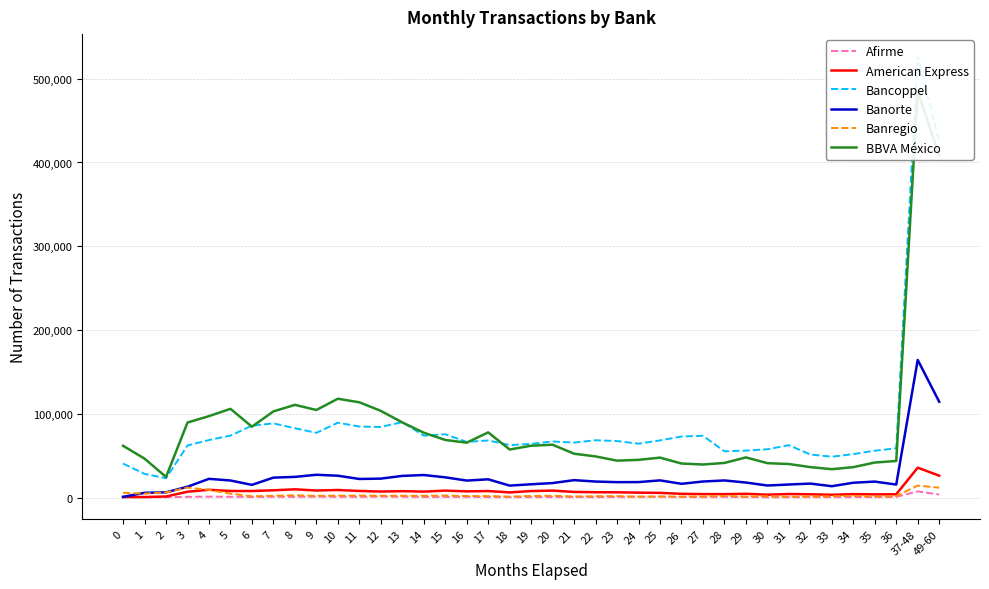

At which category does the chart reach its minimum across all series?

30